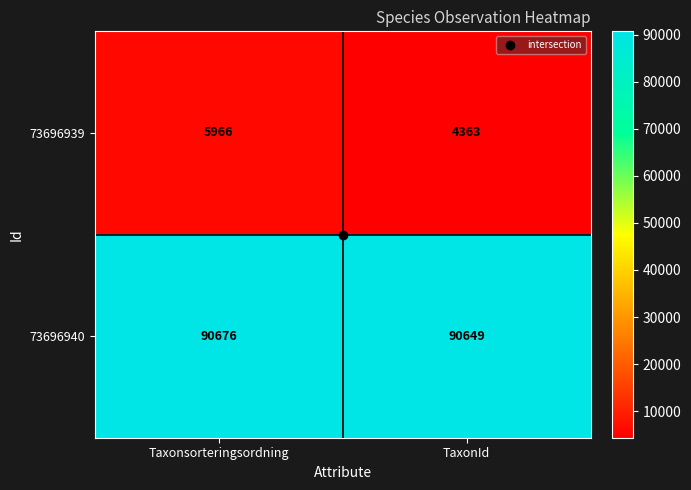

At which category is the sum across all series the highest?

Taxonsorteringsordning